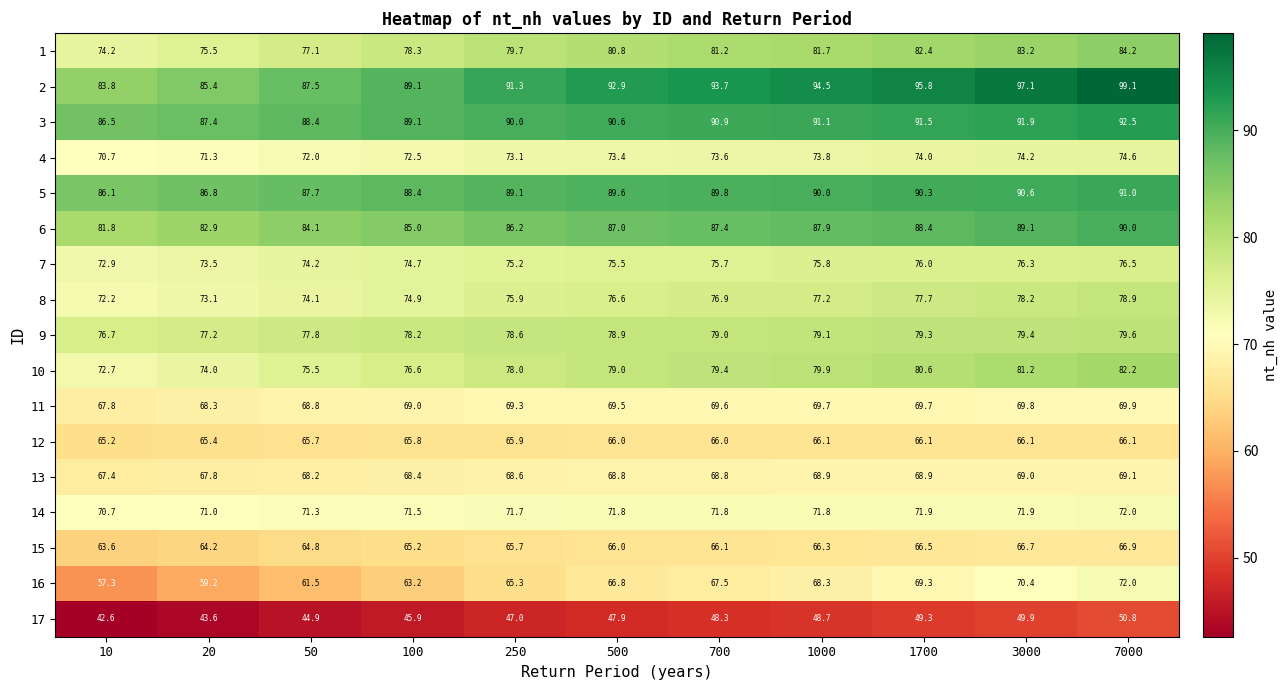

Where does the 8 series first go above 76?

500